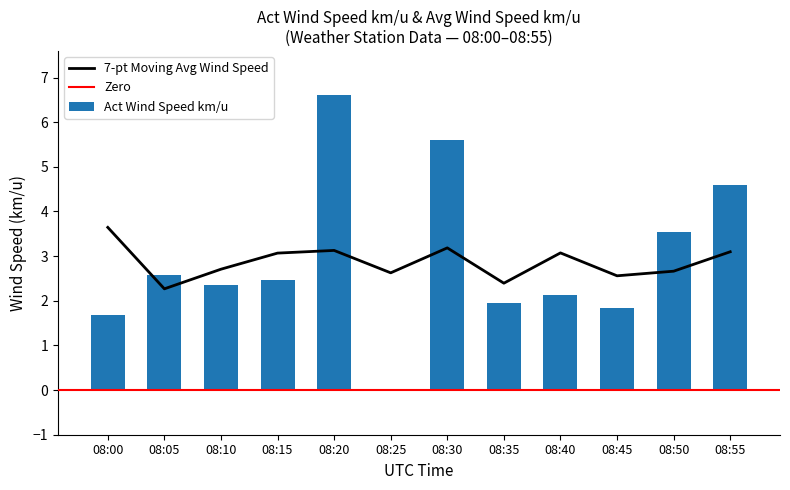

Is it true that Act Wind Speed km/u equals 3.3 at 08:25?

False